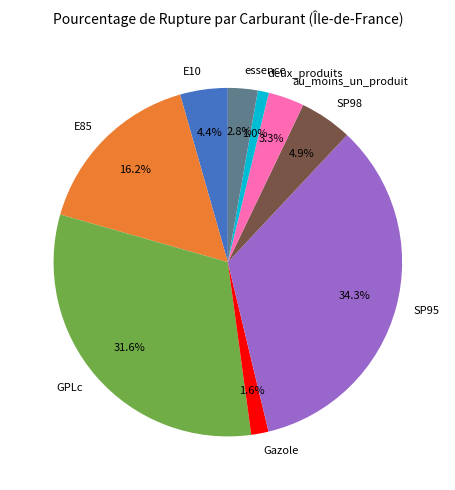

Does essence account for over 50% of the chart?

No